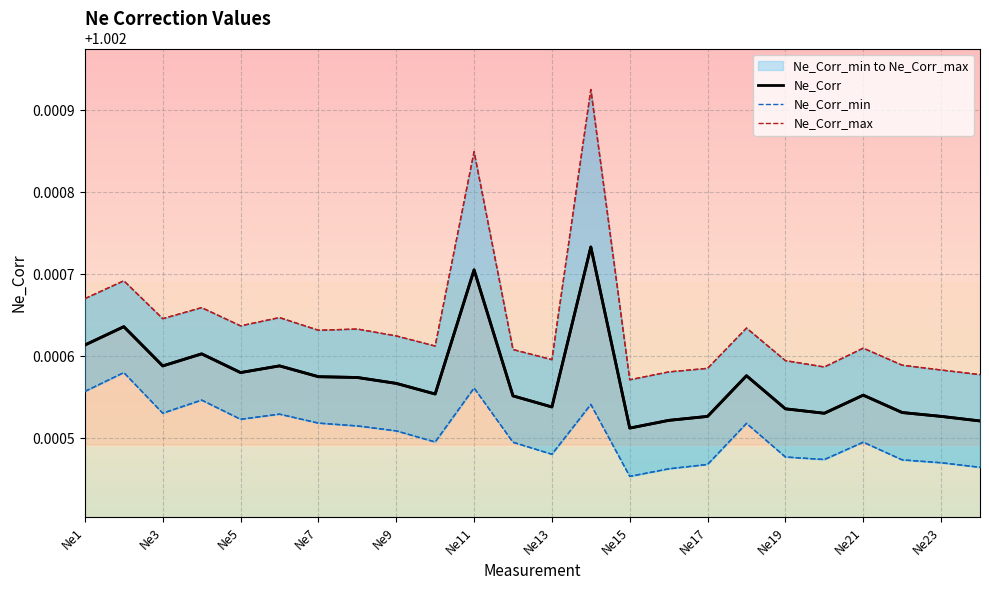

The Ne_Corr series shows 0.5 at Ne23. True or false?

False